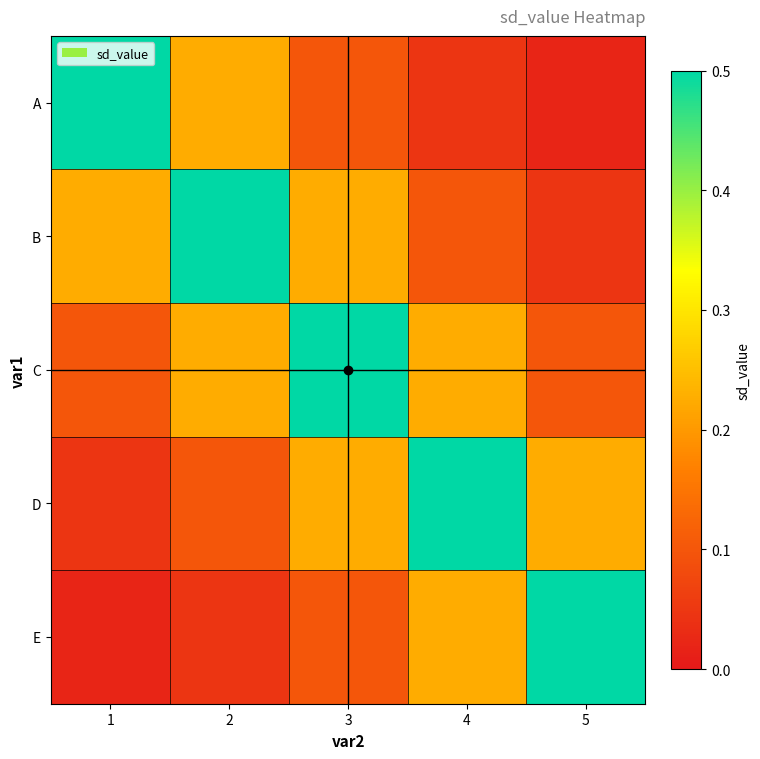

At how many categories does at least one series exceed 0?

5